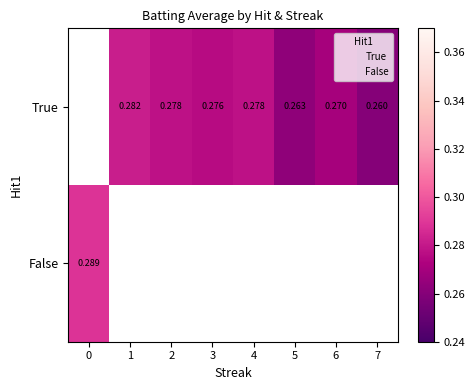

Rank the series at 0 from highest to lowest value.

row_0, row_1